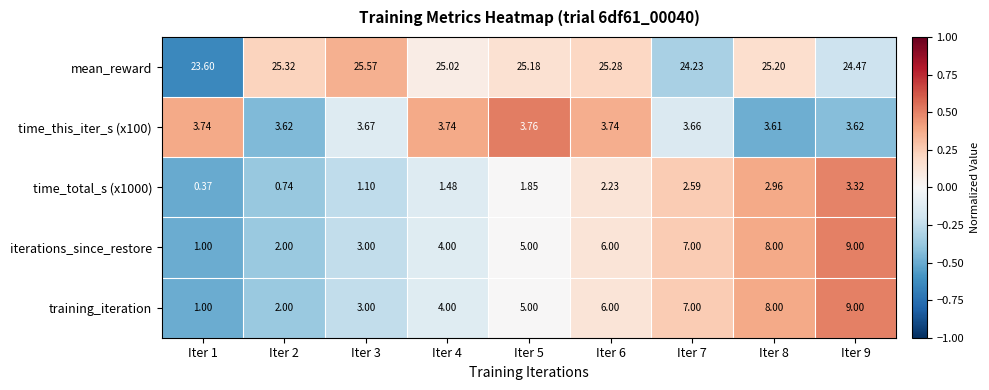

Which series has the largest total across all categories?

mean_reward